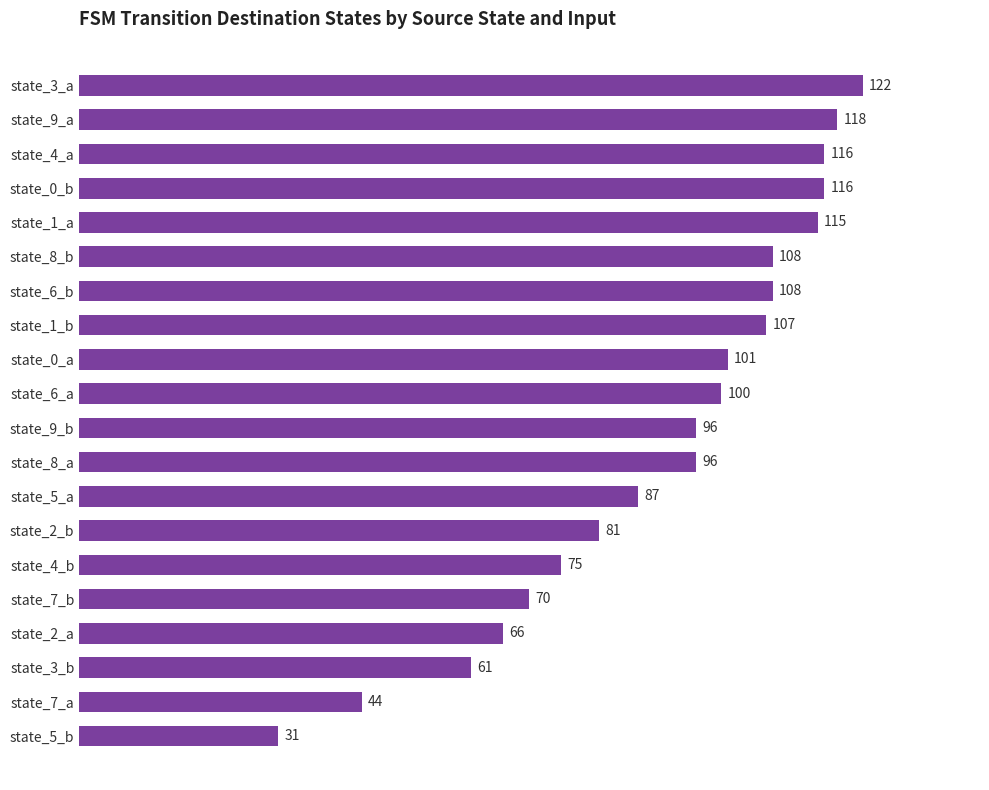

Reading top to bottom, extract all data points from this chart.

122	118	116	116	115	108	108	107	101	100	96	96	87	81	75	70	66	61	44	31